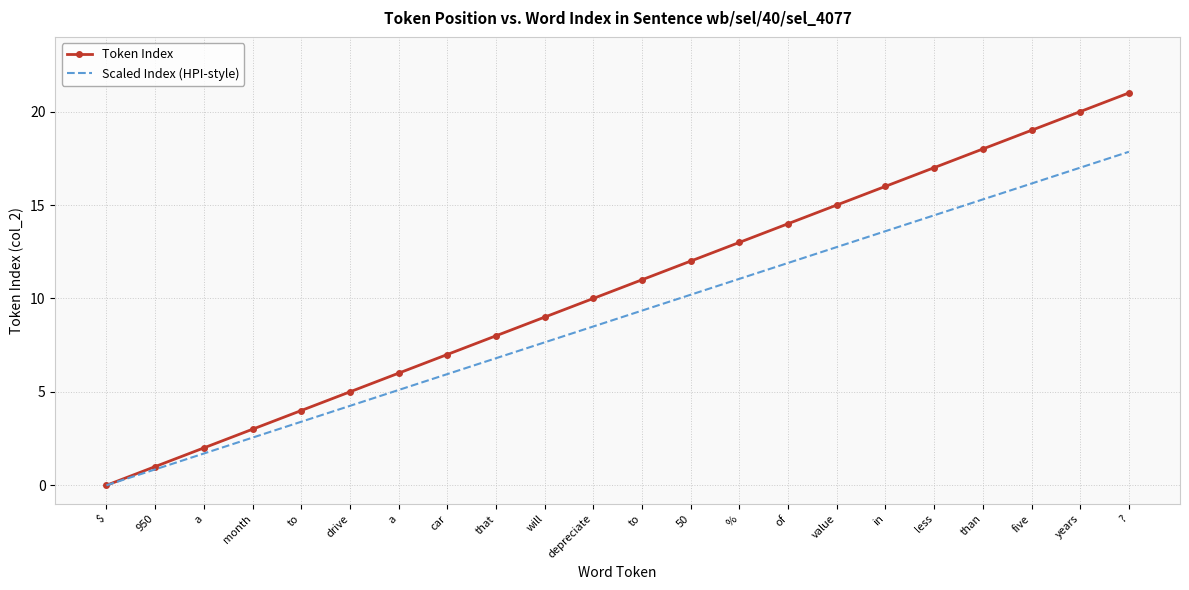

What is the difference between the second highest and minimum values in the Token Index series?

20.0